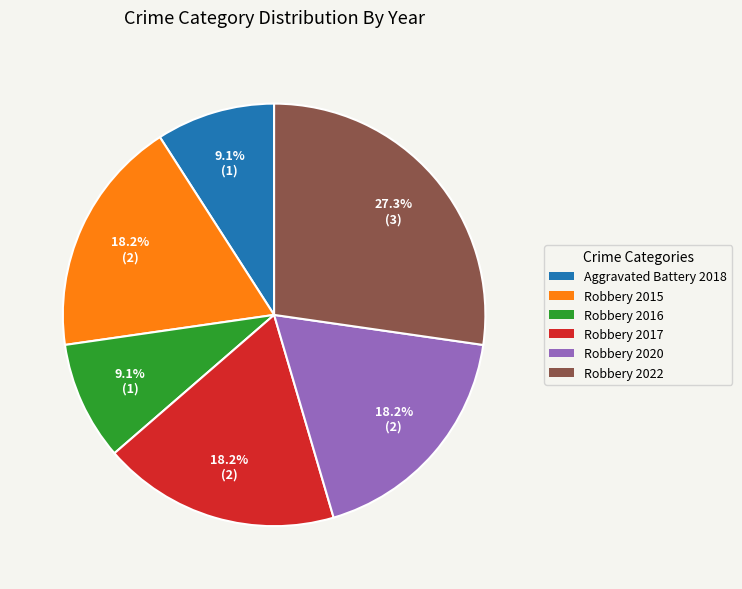

Is there any slice that represents more than half of the pie?

No